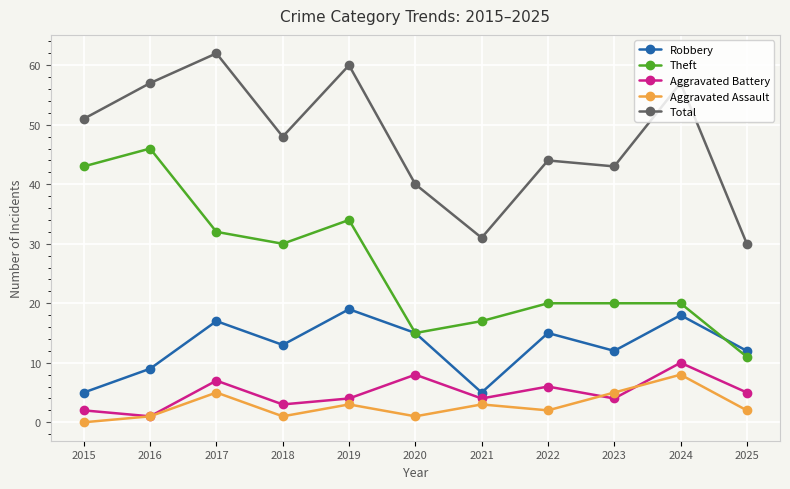

True or false: Aggravated Battery and Theft cross at least once.

False